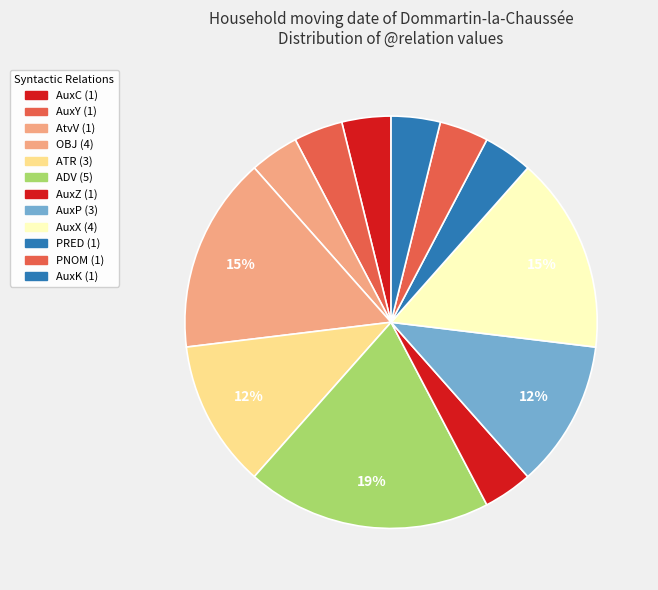

Is it true that AuxC is 14% of the pie?

False